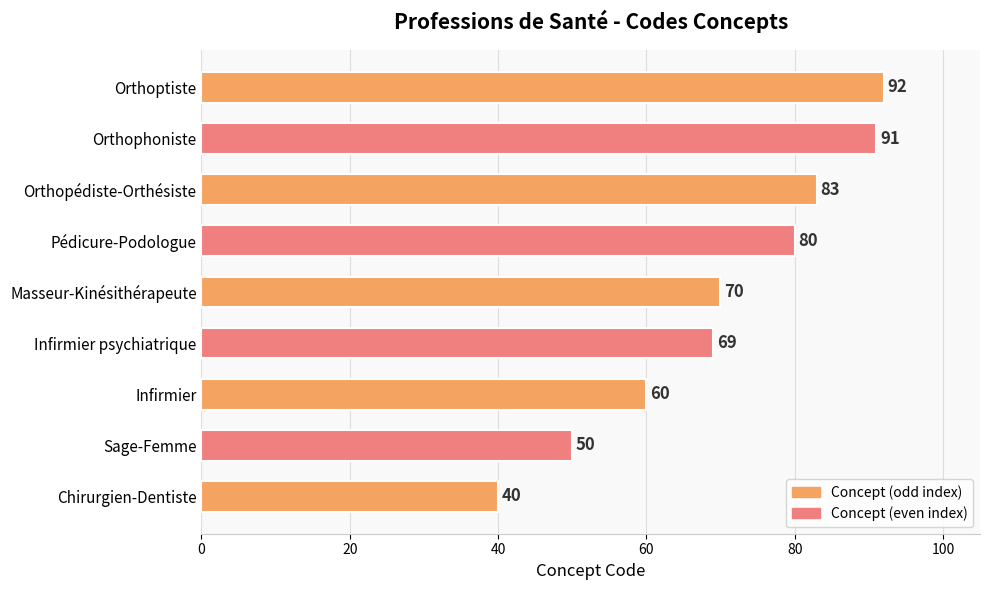

Where is the data nearest to the value 66?

Infirmier psychiatrique